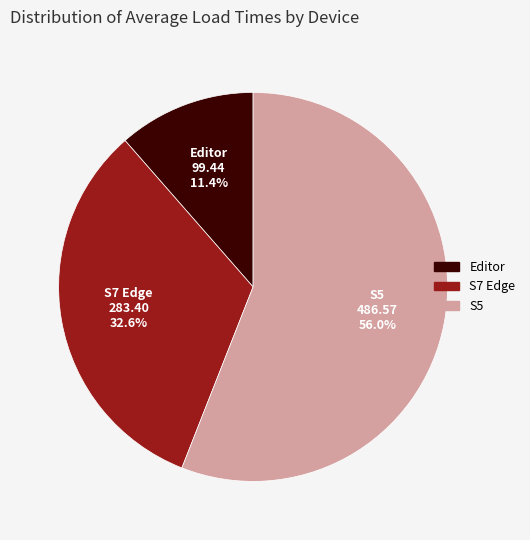

Count the number of slices in the pie.

3